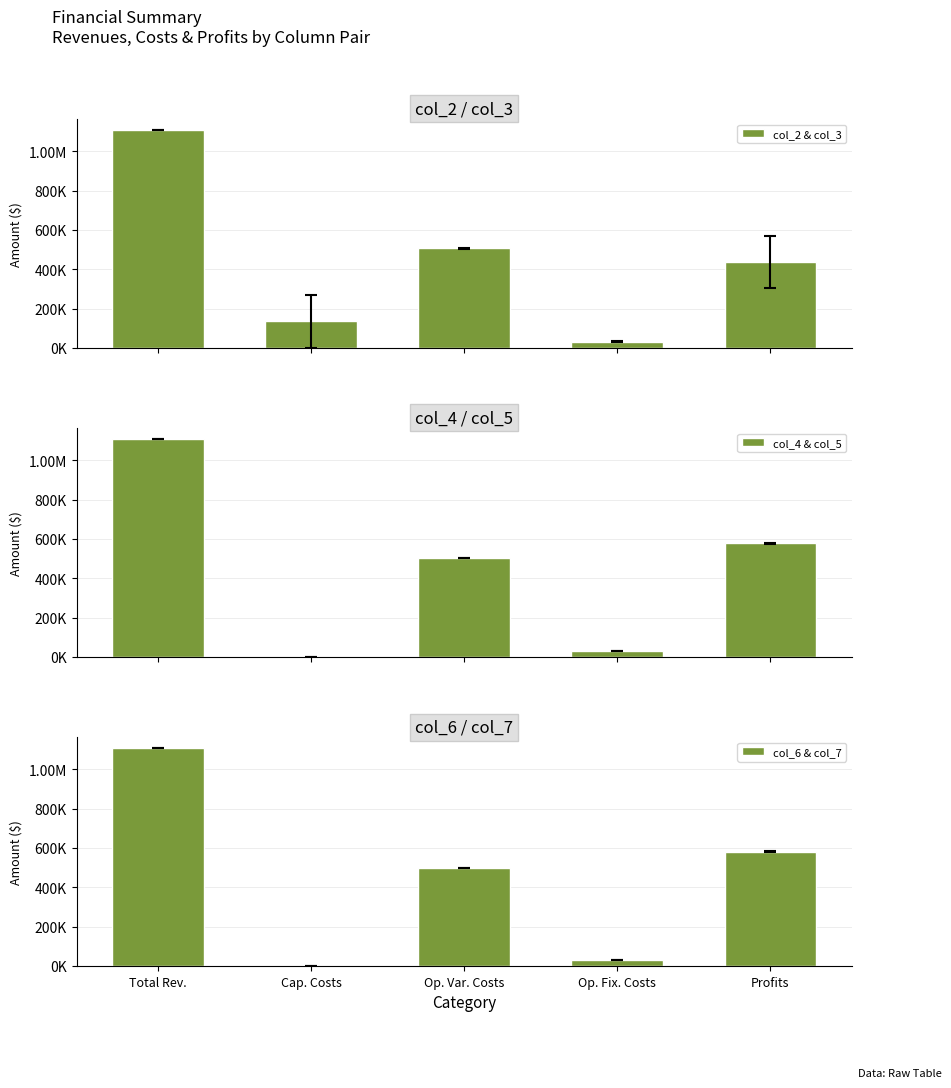

The value of col_6 & col_7 at Total Rev. is 1868823.7. True or false?

False